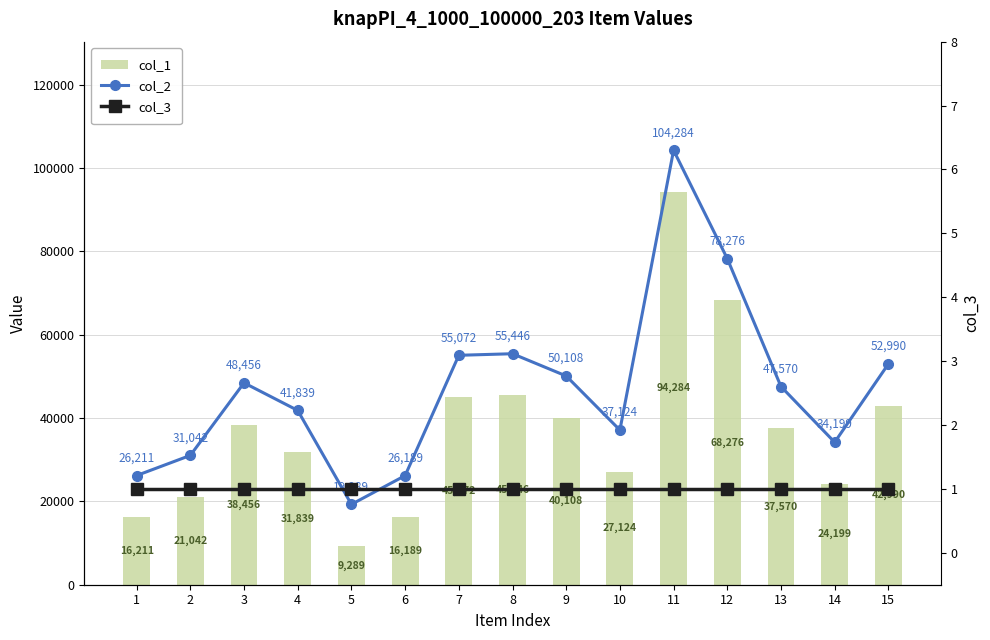

What are all the series names shown in the legend?

col_2, col_1, col_3